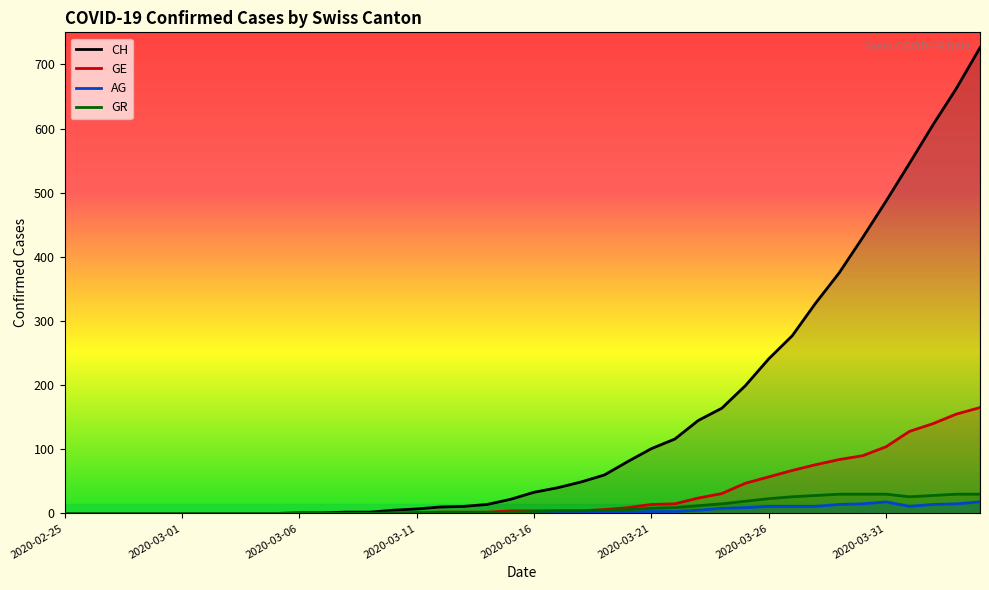

What is the maximum value for GE?

165